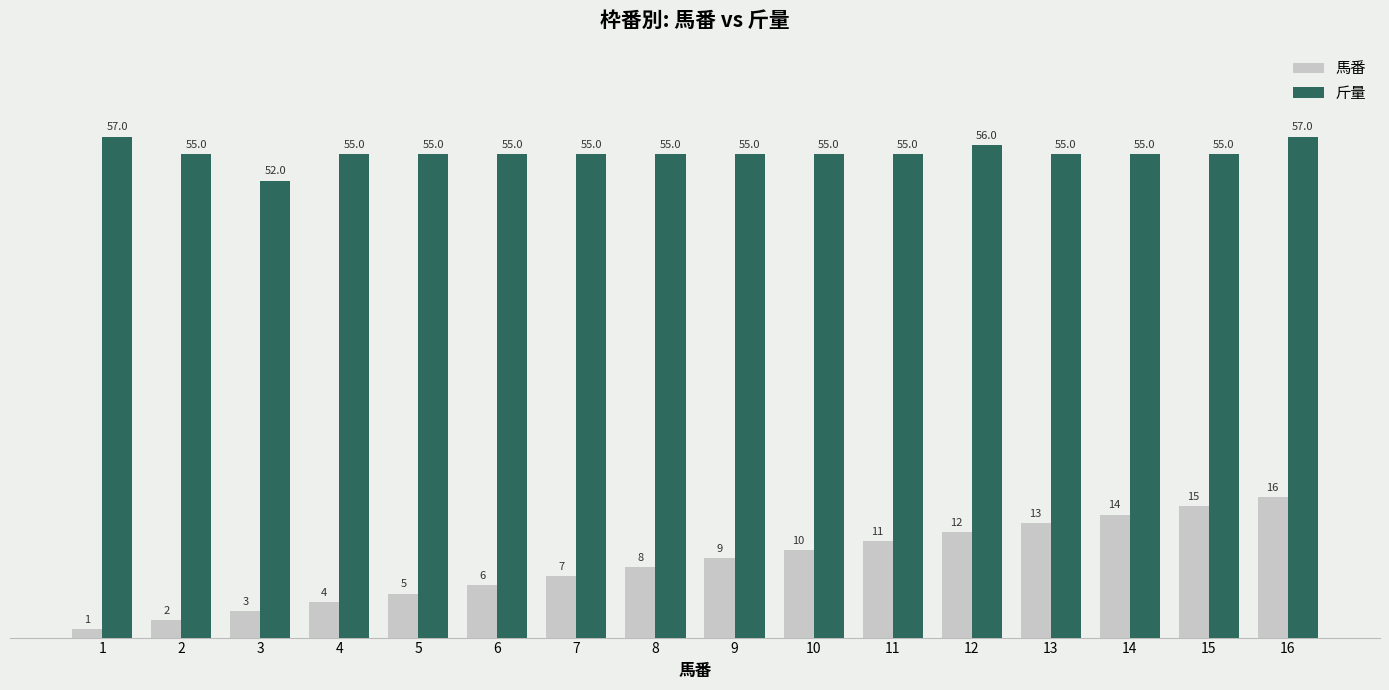

True or false: 馬番 has a value of 15 at 15.

True